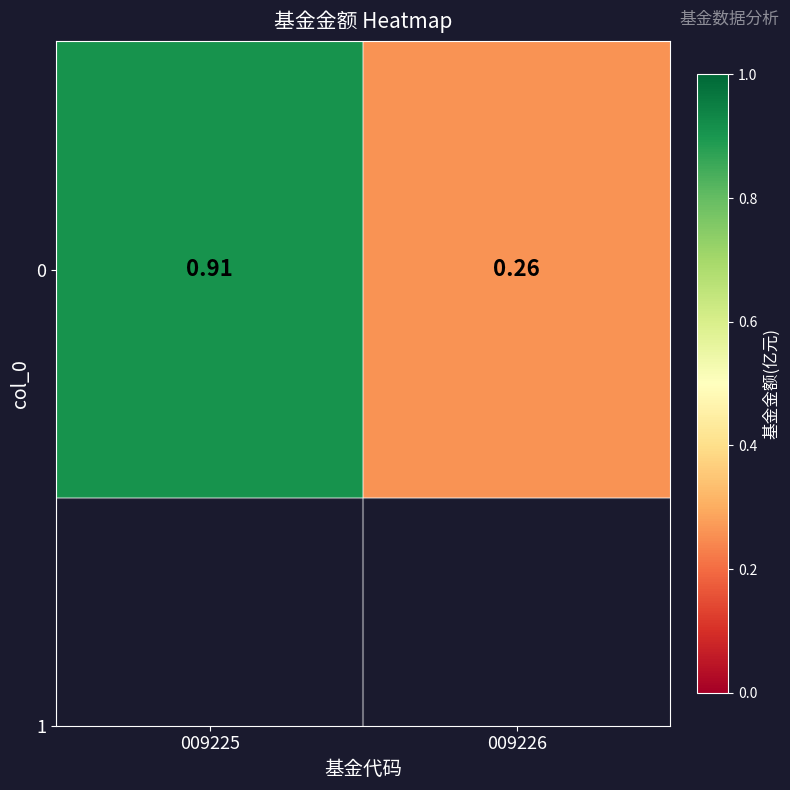

What is the difference between the values at 009226 and 009225?

0.7